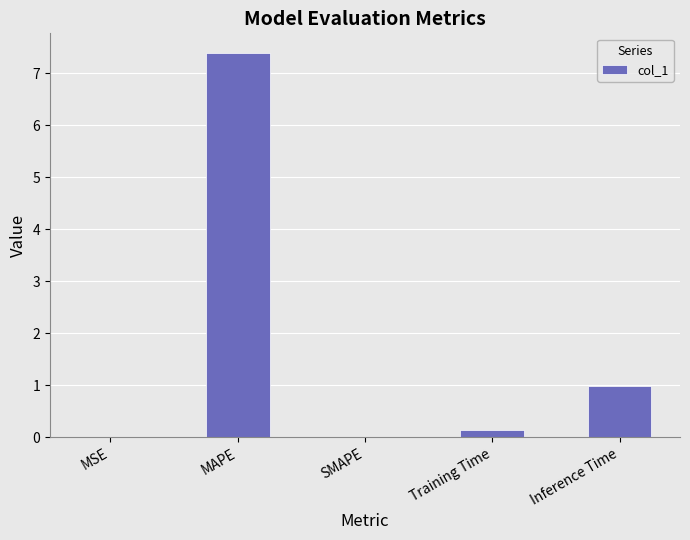

At which label is the value closest to 3?

Inference Time